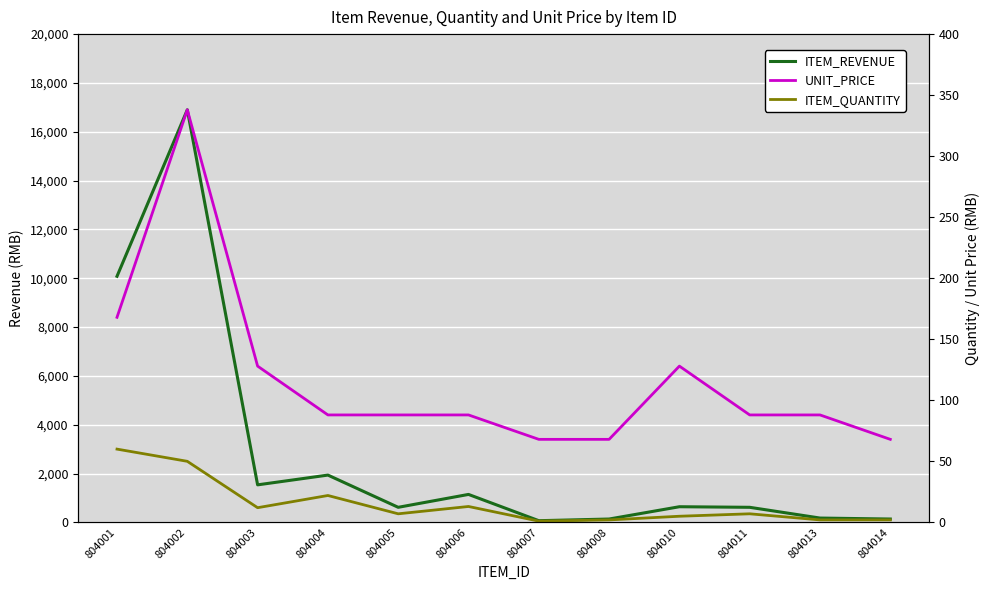

What are all the series names shown in the legend?

ITEM_REVENUE, UNIT_PRICE, ITEM_QUANTITY